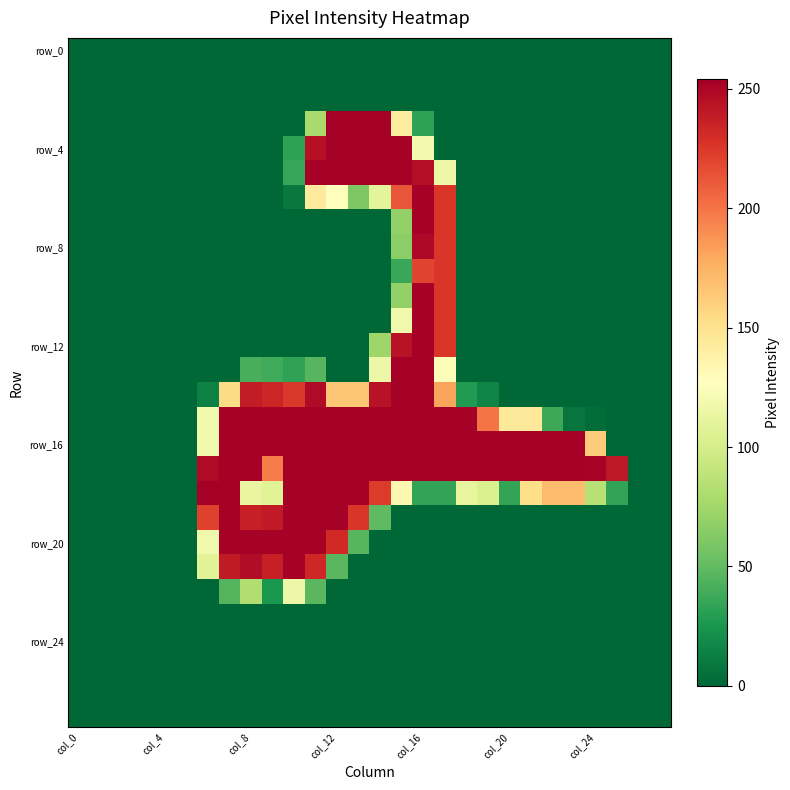

At which category does the chart reach its peak across all series?

col_12